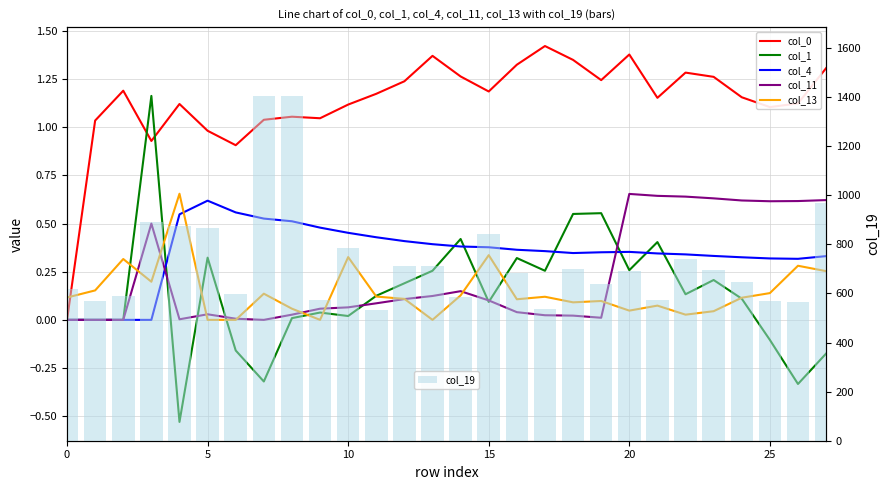

What is the difference between the maximum and second lowest values in the col_13 series?

0.7